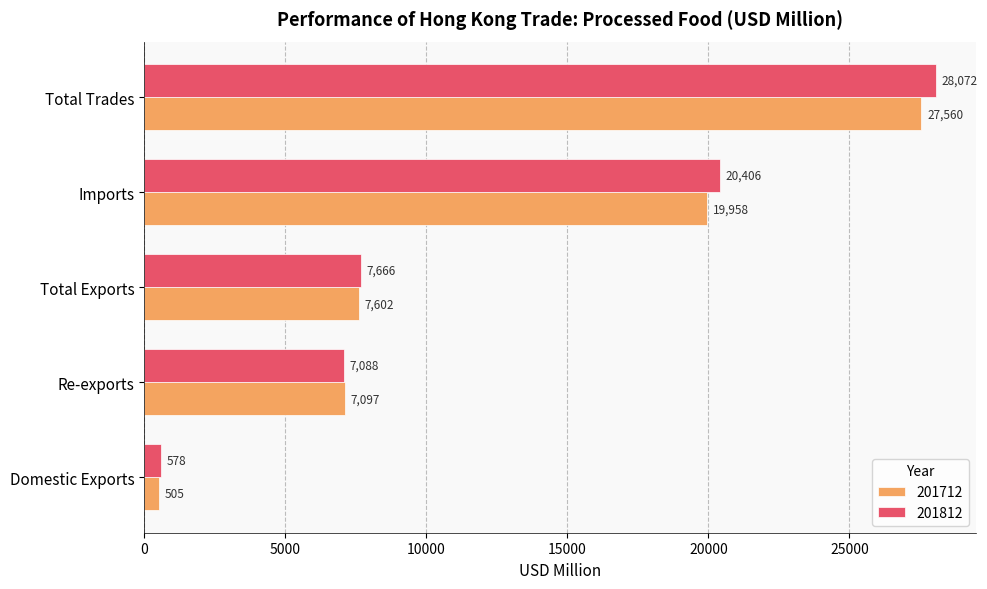

What is the sum of the 201712 values at Domestic Exports and Total Exports?

8107.0